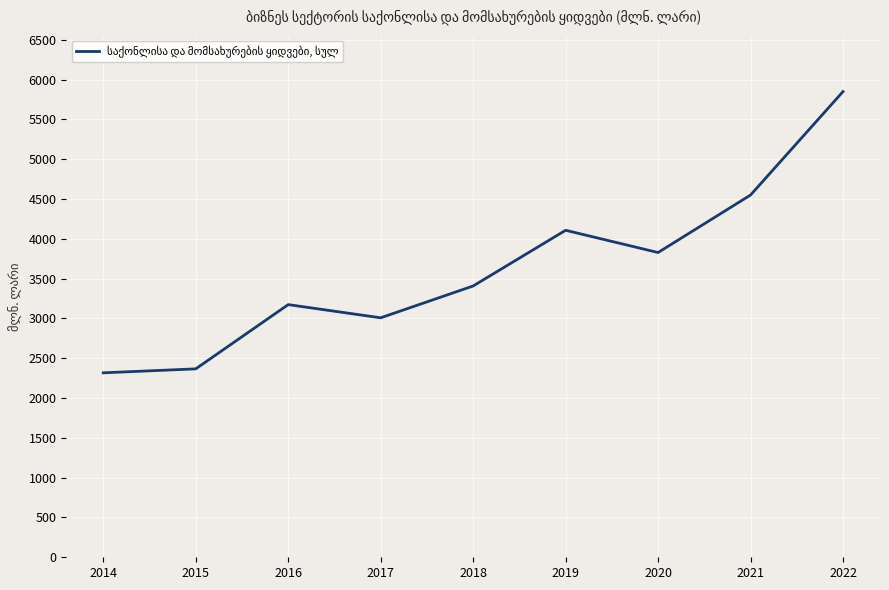

Where does the data first go above 3407?

2018